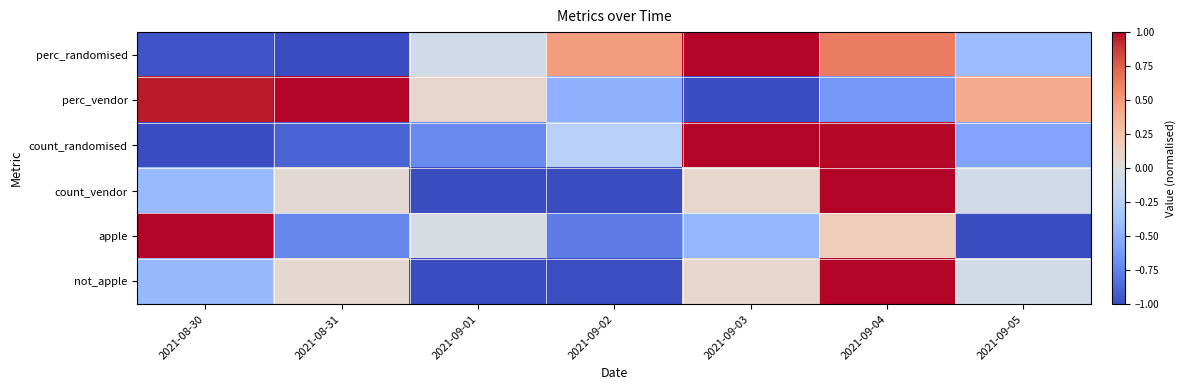

What is the difference between the highest and lowest values at 2021-09-03?

2.0